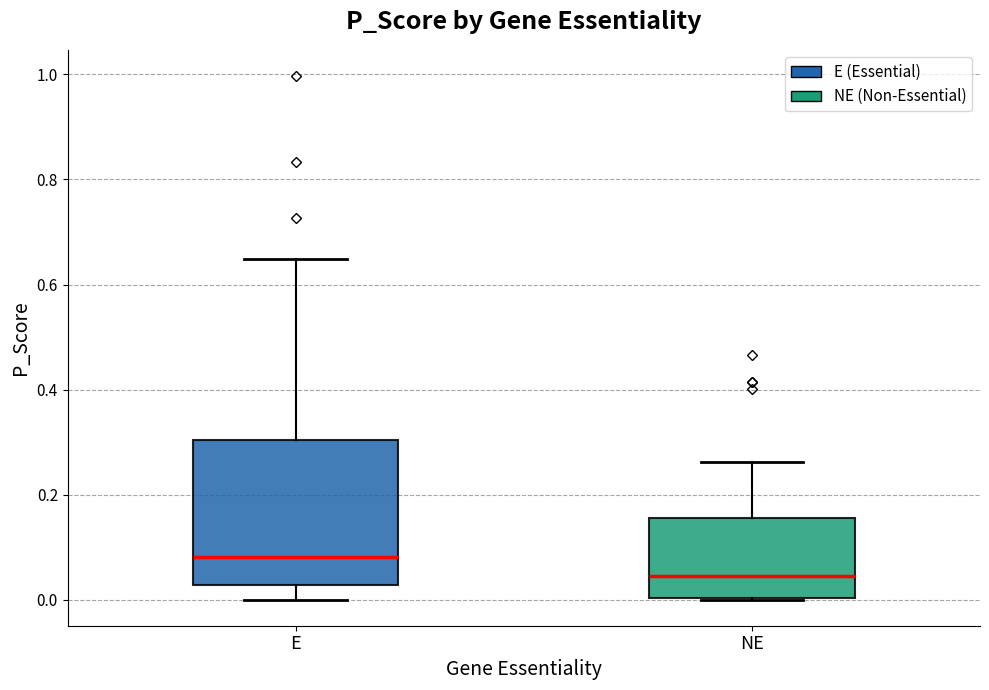

Comparing the boxes themselves (not the whiskers), which one is the tallest?

E